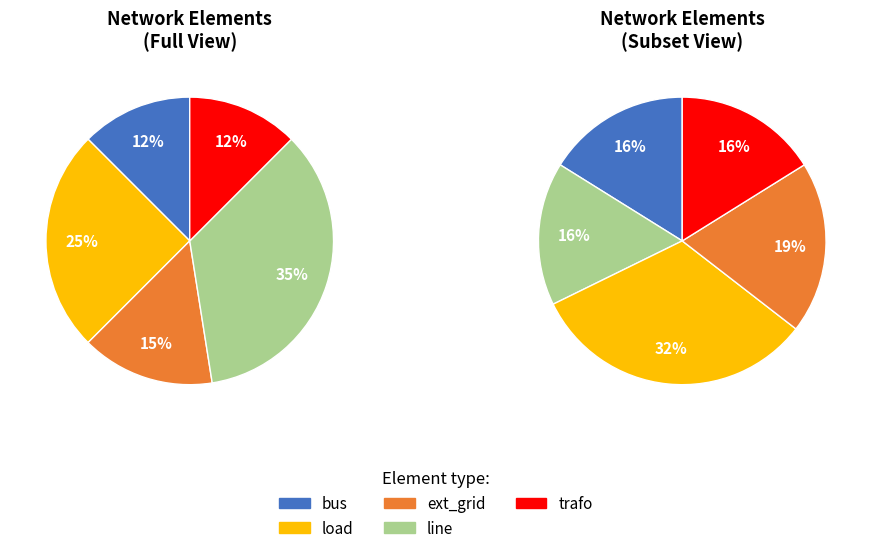

What percentage is the ext_grid slice, to the nearest percent?

15%